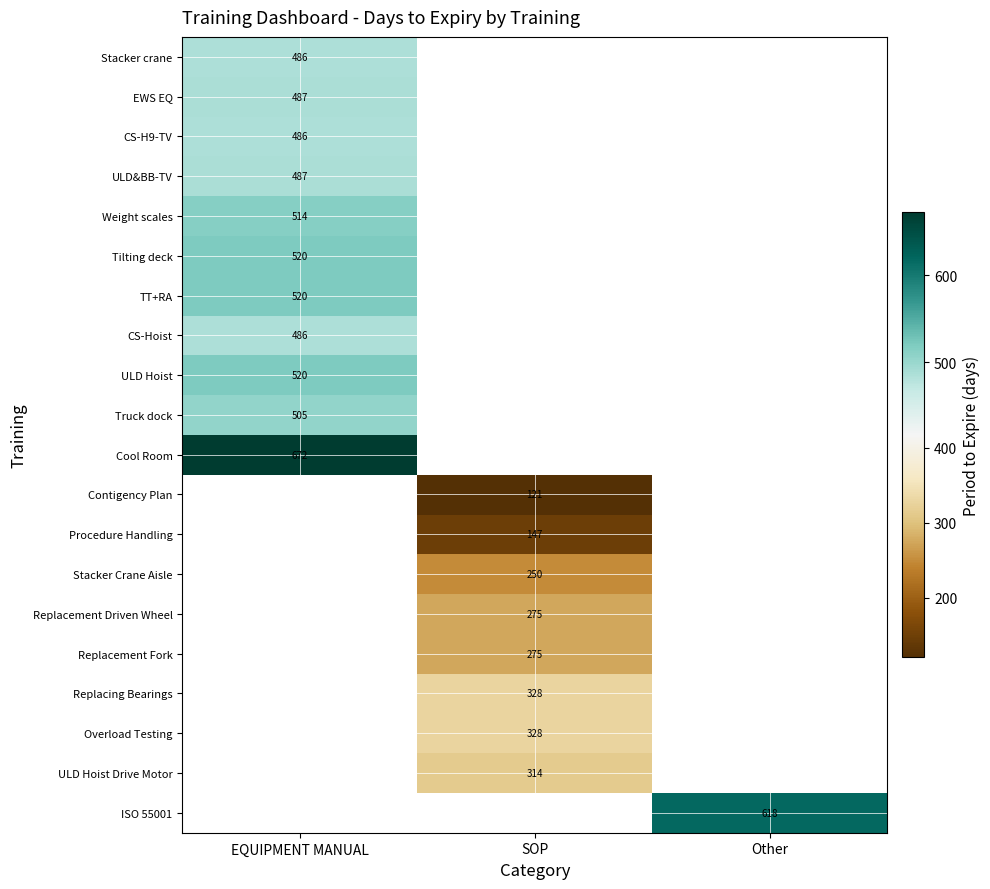

Is it true that TT+RA equals 520 at EQUIPMENT MANUAL?

True